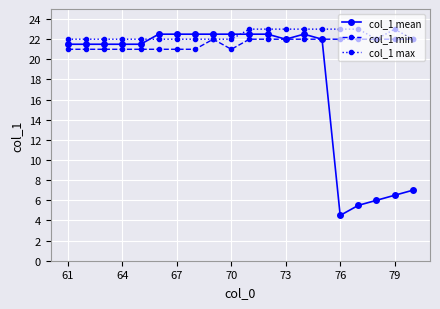

True or false: col_1 min has more than 0 interior local peaks.

True